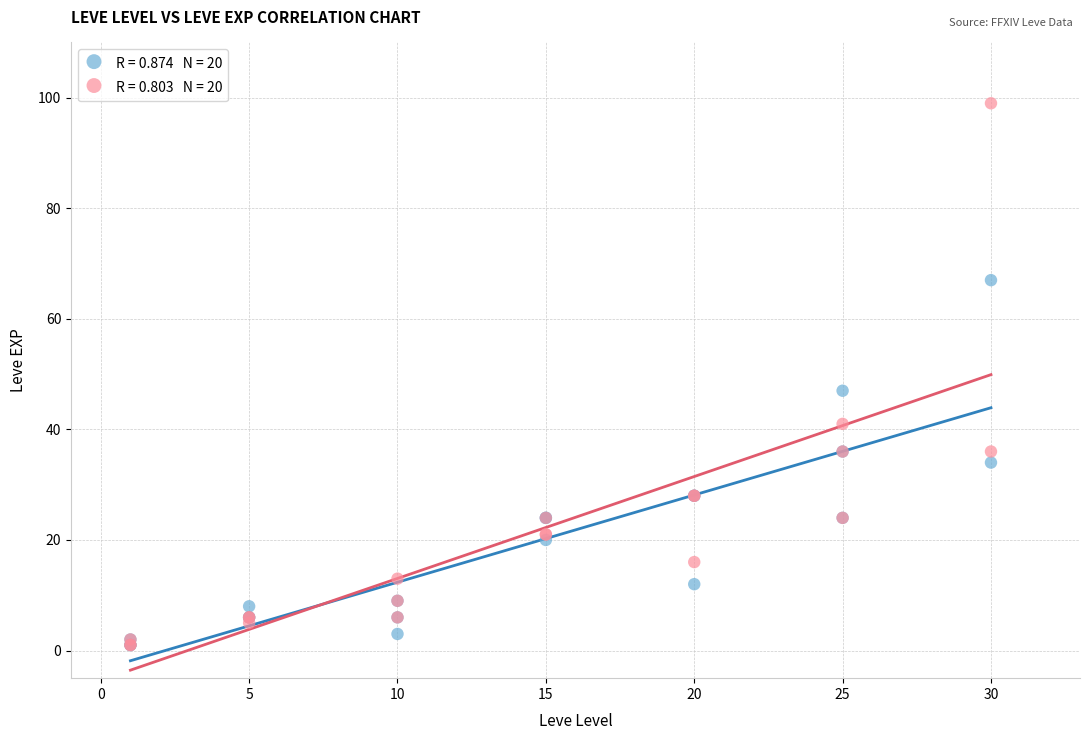

Across all series, what Y value is closest to 50?

47